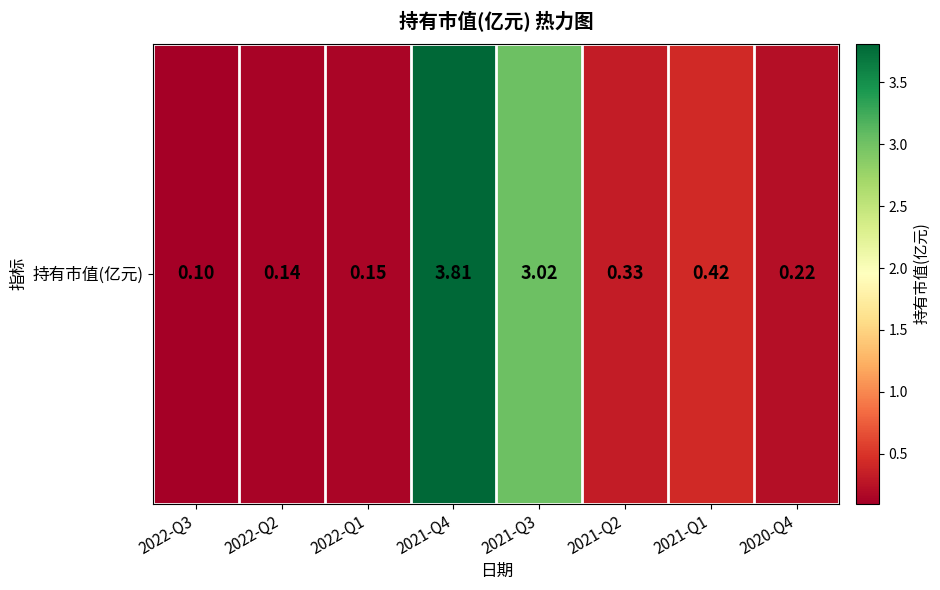

Which has a higher value, 2021-Q4 or 2021-Q1?

2021-Q4